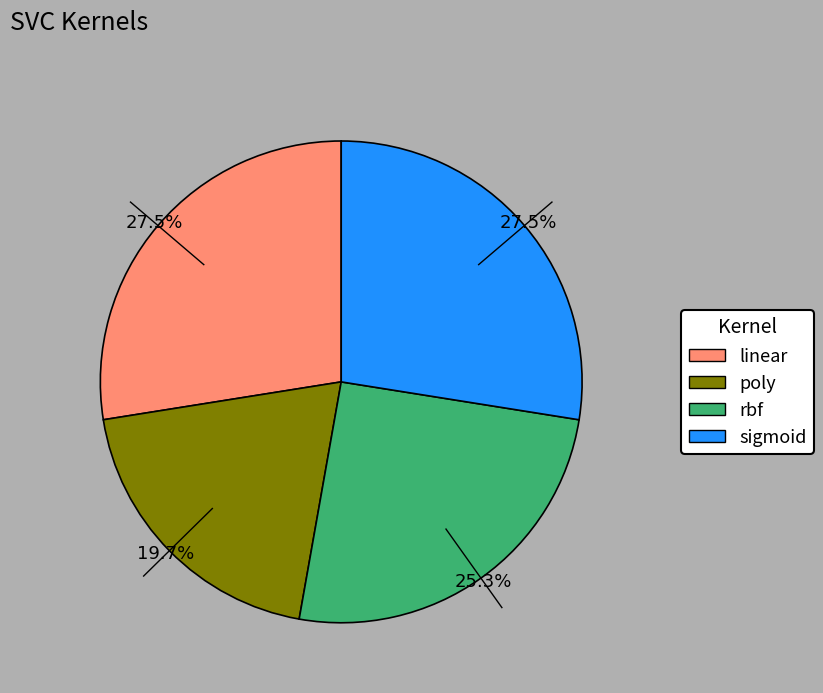

Does any single category account for the majority?

No